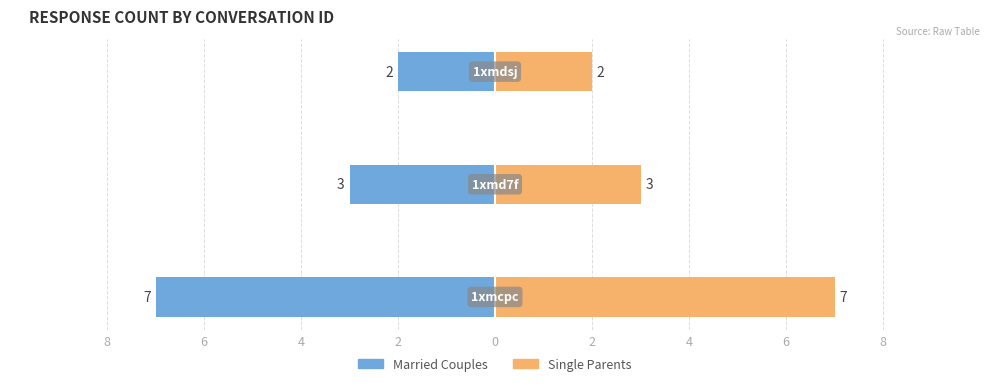

Reading right to left, list all the values displayed in this chart.

Married Couples: -2	-3	-7
Single Parents: 2	3	7